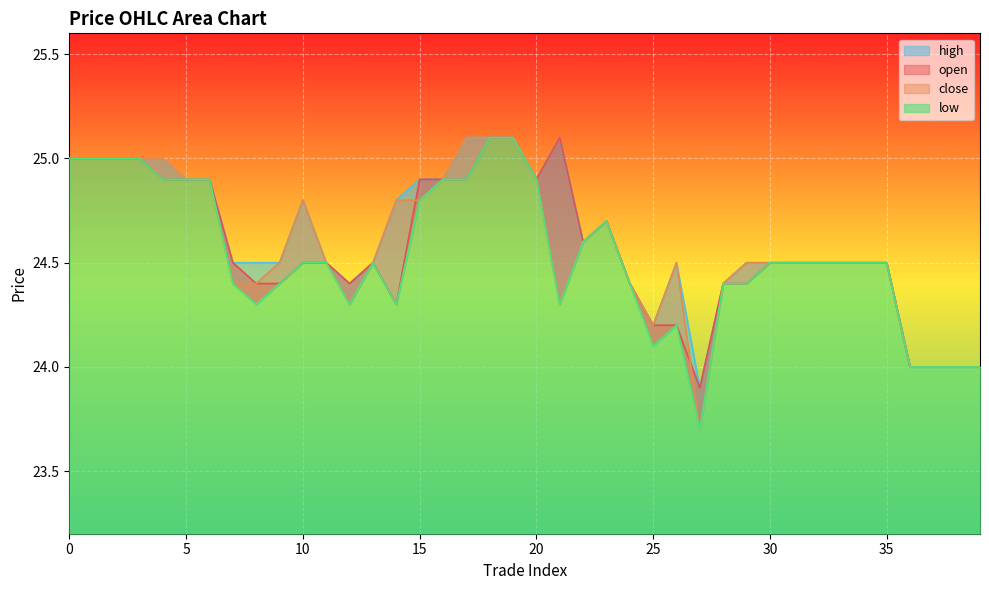

Which series has the largest total across all categories?

high